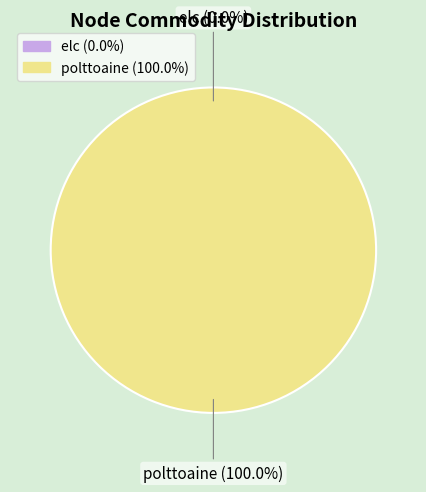

Which slice is the smallest?

elc